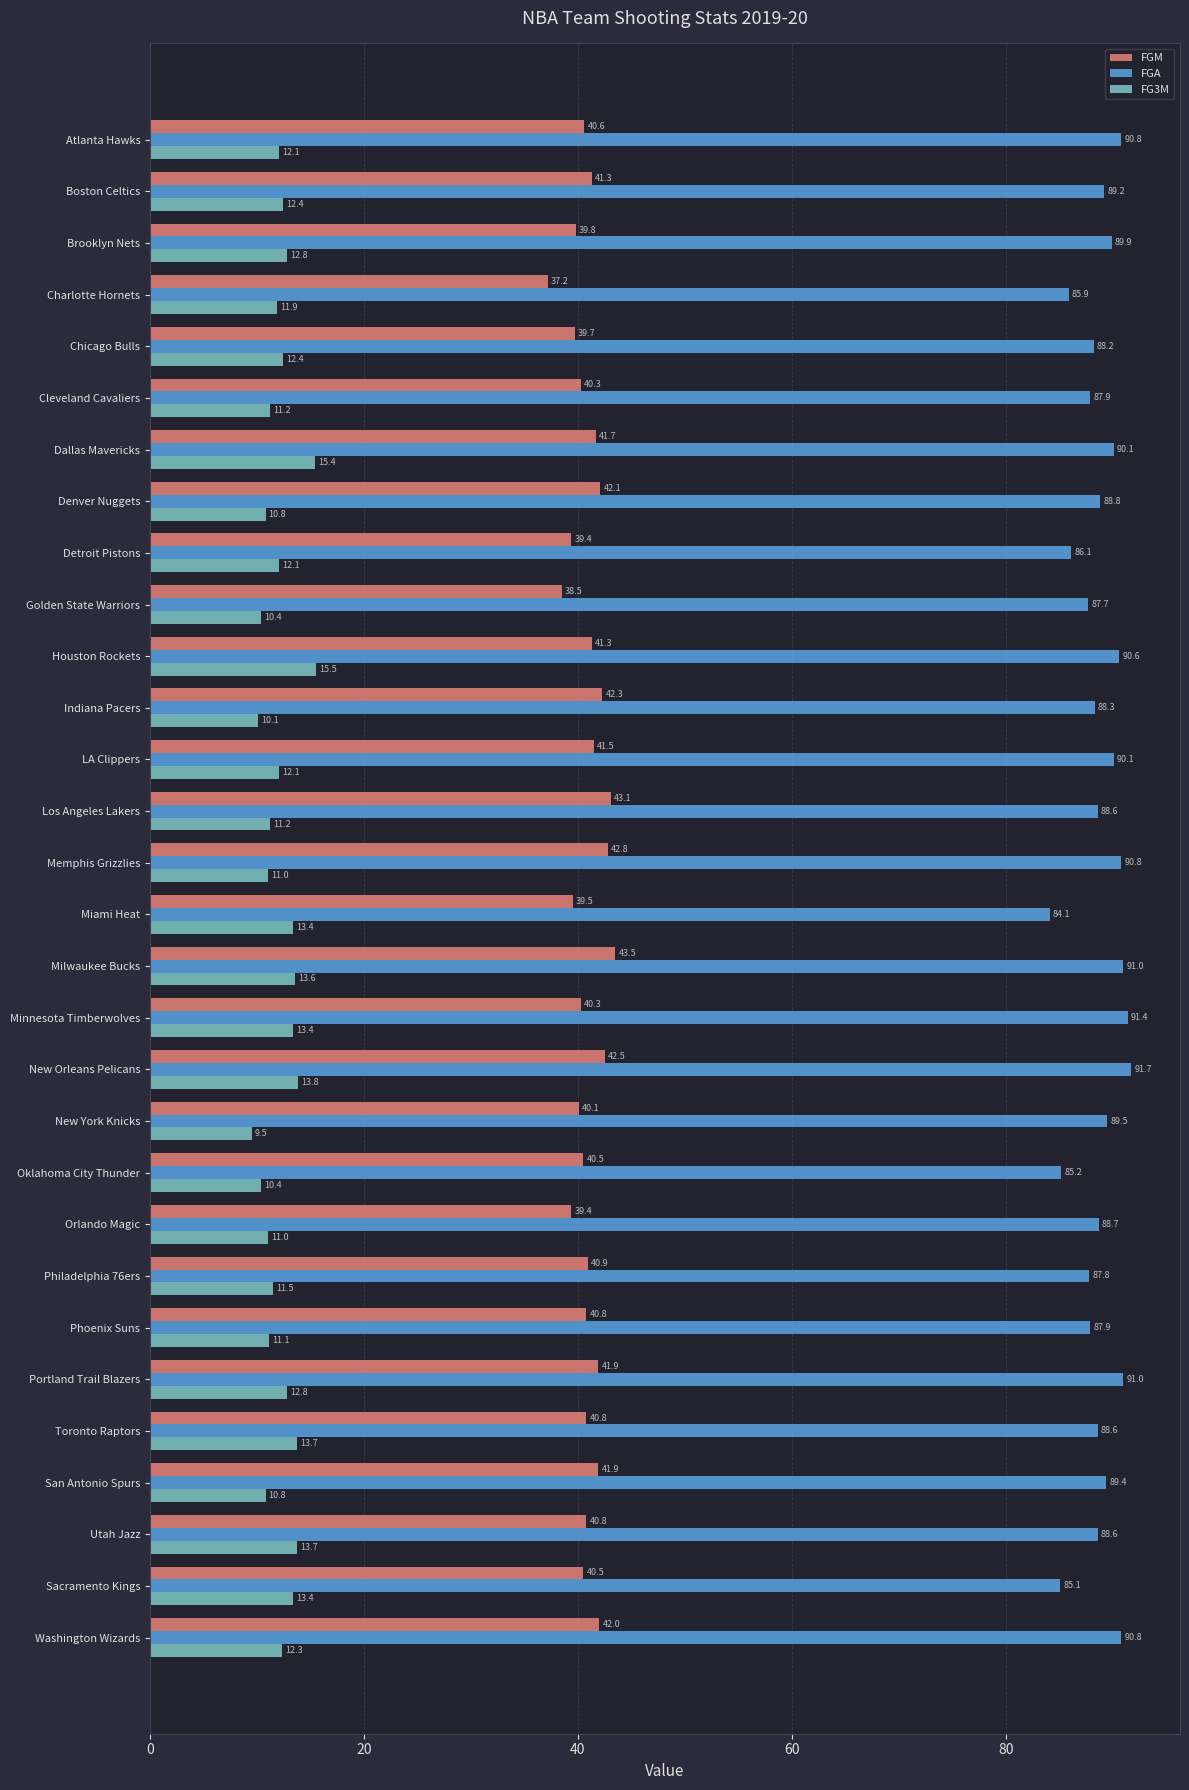

The FGA series shows 56.1 at Dallas Mavericks. True or false?

False